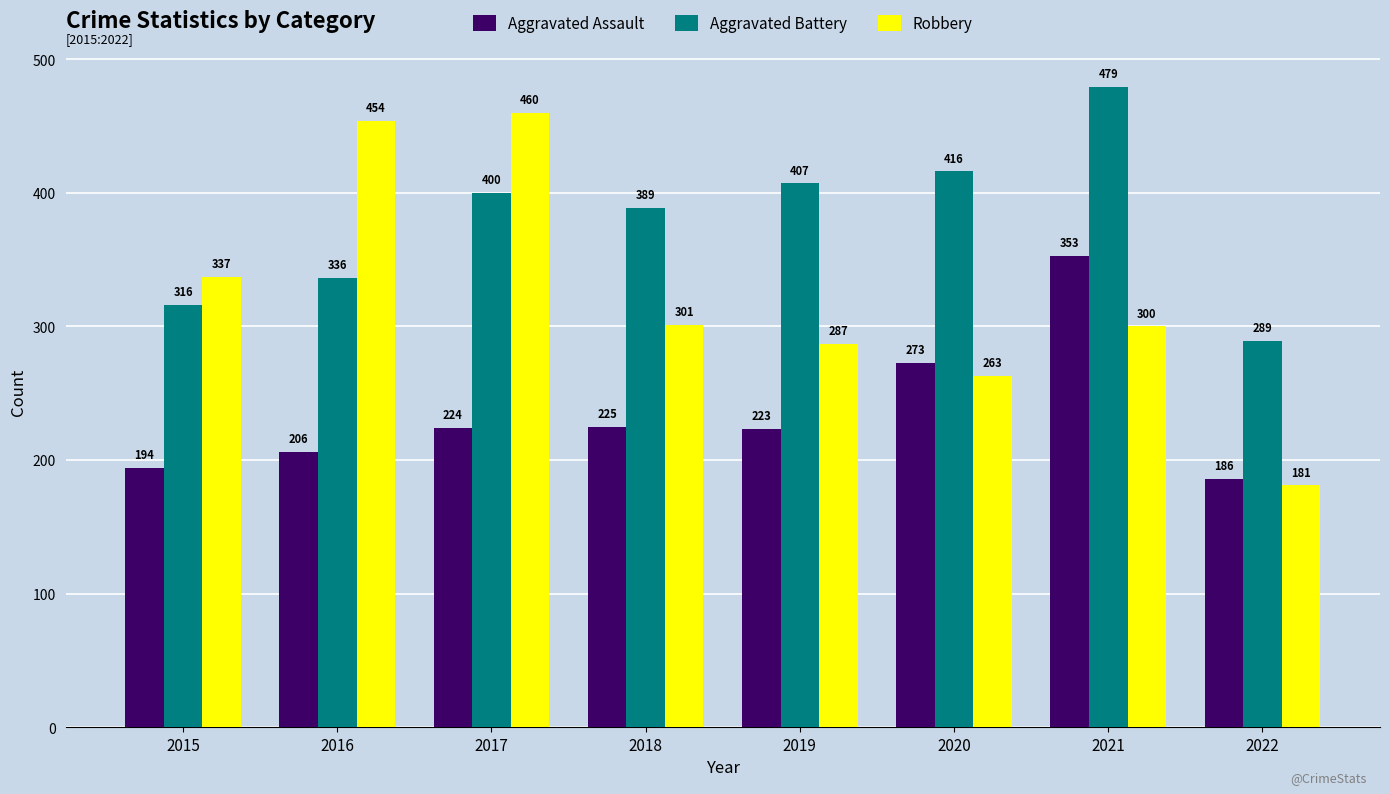

Is the value of Robbery at 2017 greater than the value of Aggravated Battery at 2019?

Yes